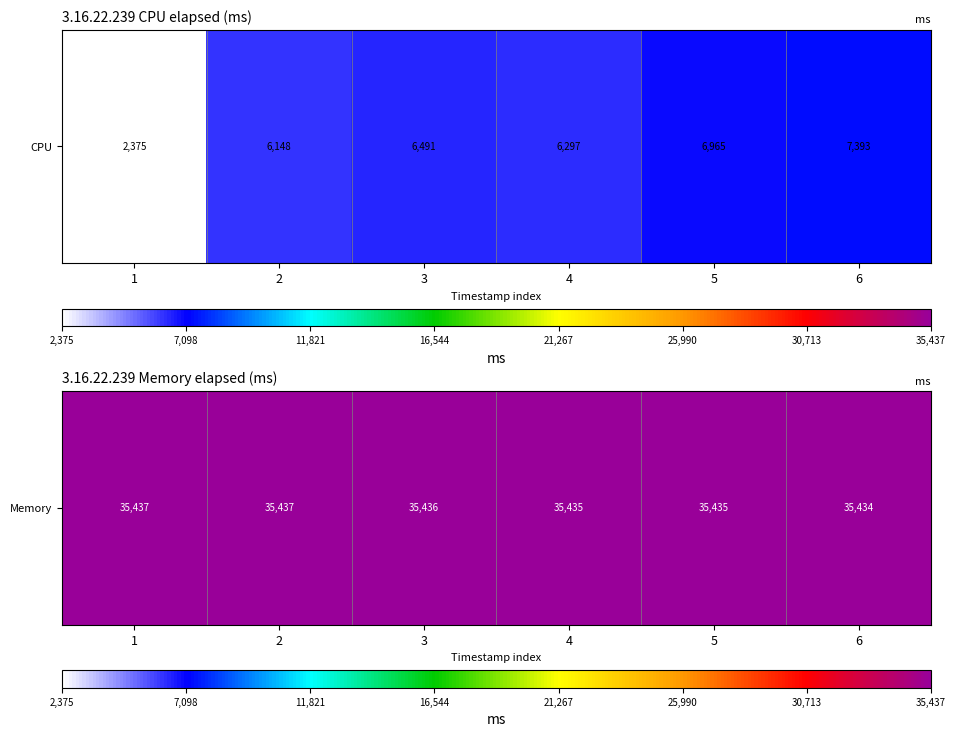

The chart shows a value of 62015 at 2. True or false?

False